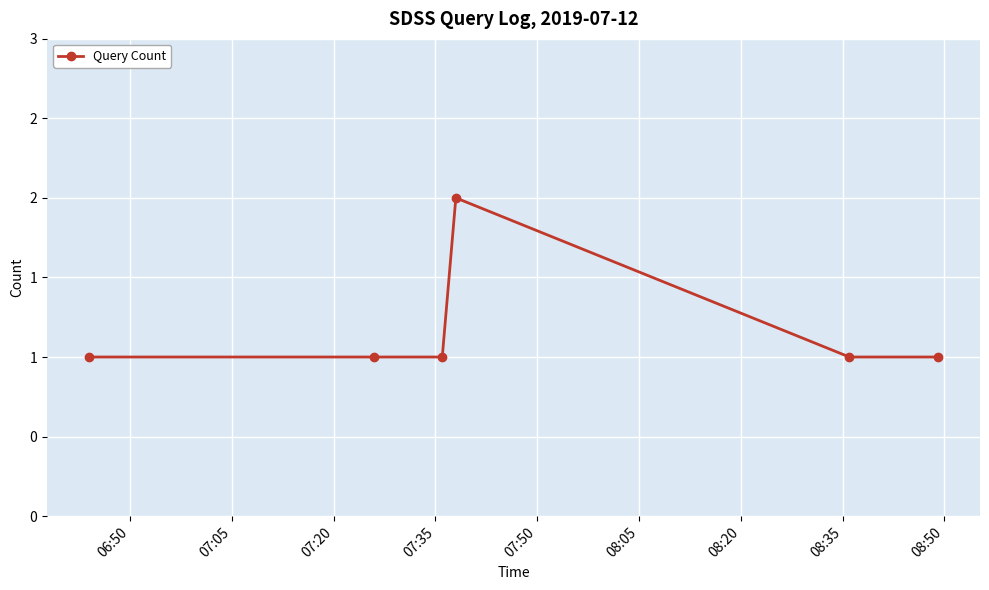

Is this an area chart (filled region under the line)?

No